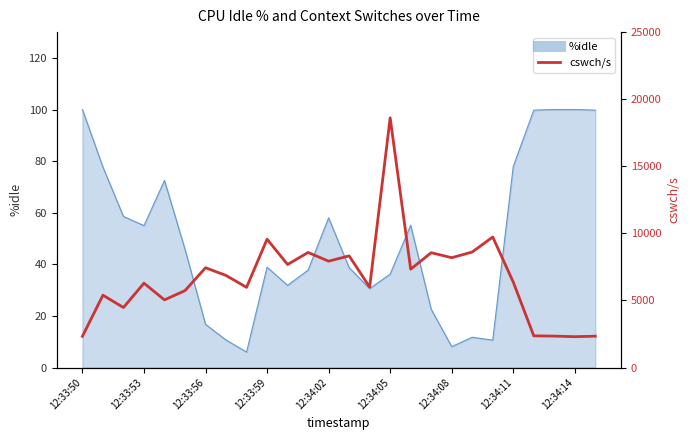

What is the value of the 13th point from the left?

7925.0